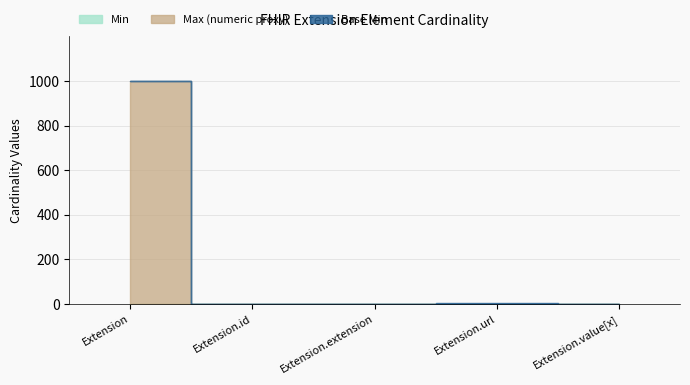

The value of Max_numeric at Extension.extension is 0. True or false?

True